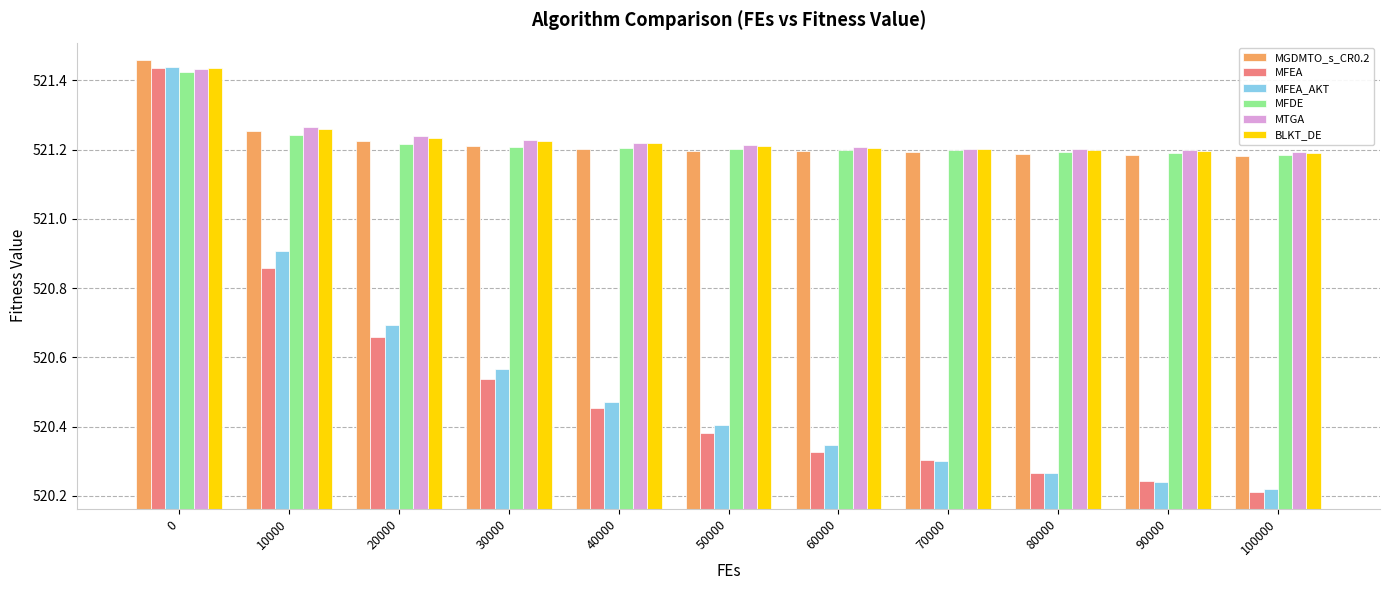

The BLKT_DE series shows 521.2 at 60000. True or false?

True